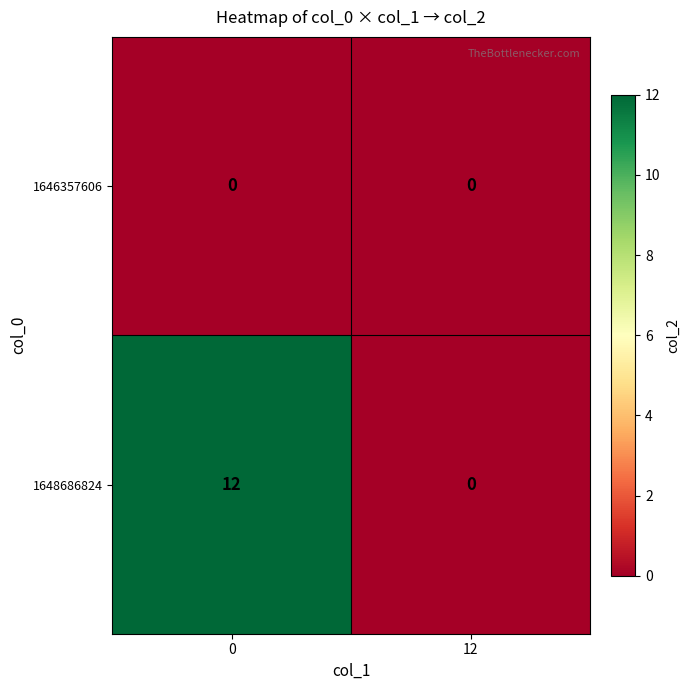

Reading left to right, transcribe all the data shown in this chart.

1646357606: 0	0
1648686824: 12	0